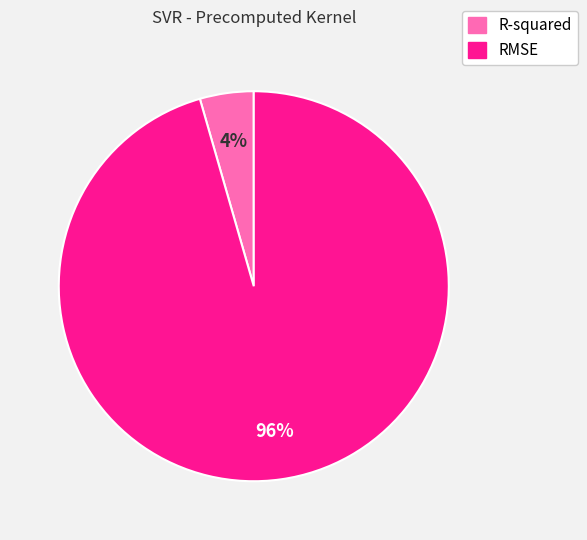

To the nearest percent, what percentage of the pie is RMSE?

96%